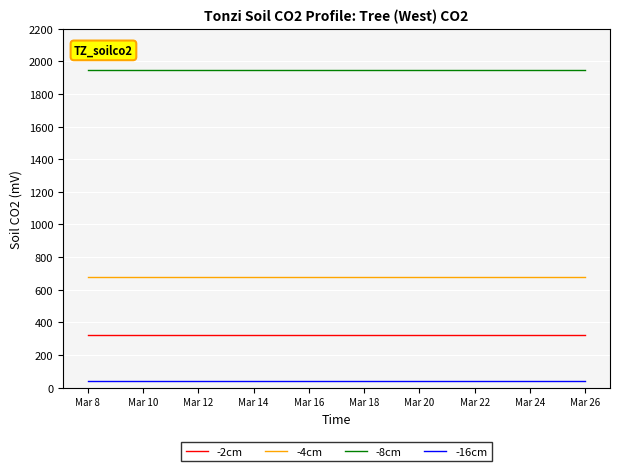

Is this an area chart (filled region under the line)?

No